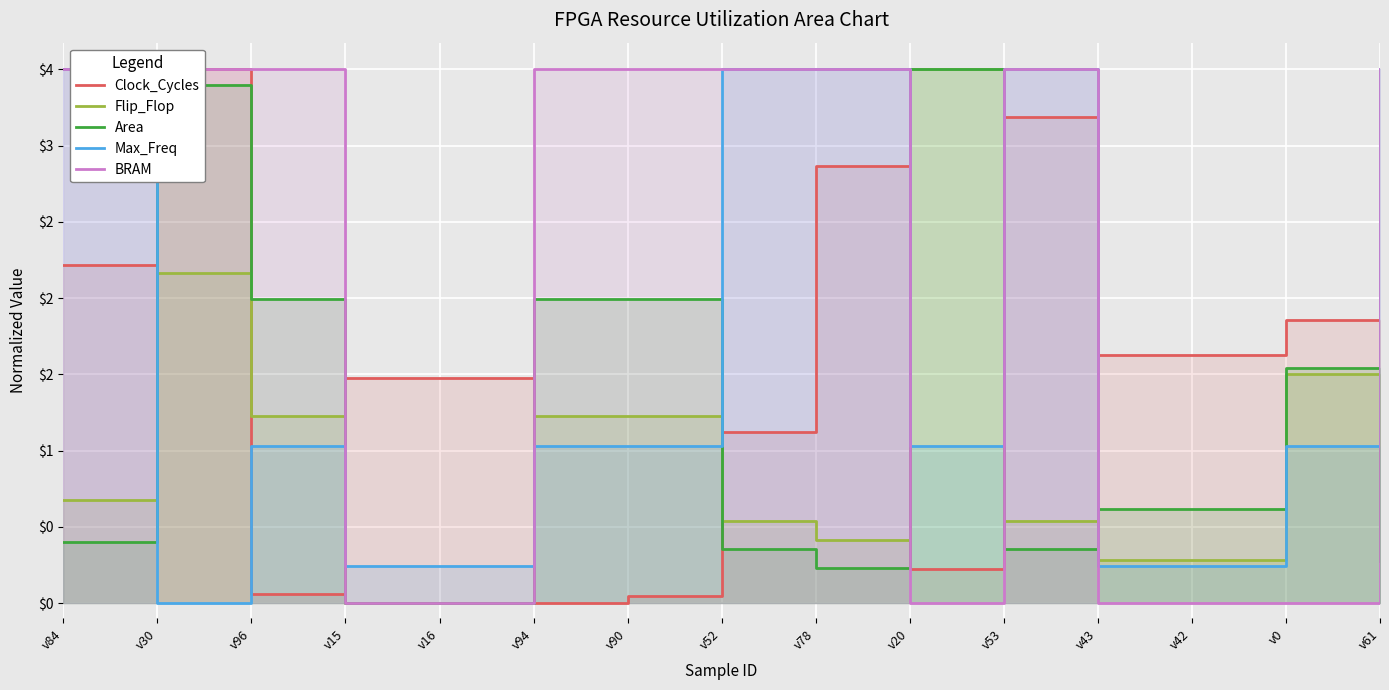

At v84, list the series in order from largest to smallest.

BRAM, Max_Freq, Clock_Cycles, Flip_Flop, Area